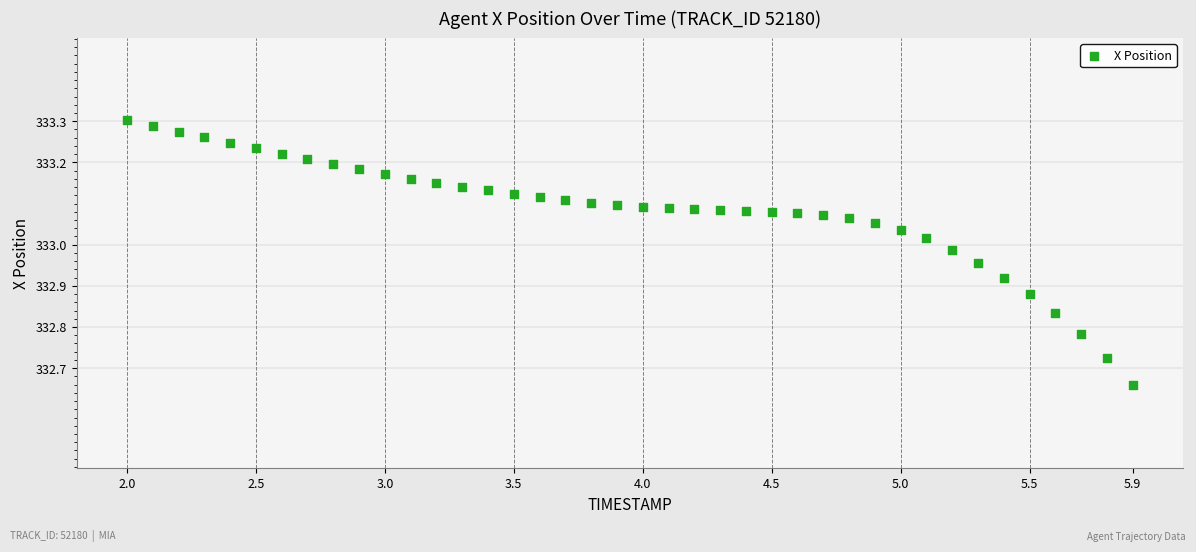

What is the range of Y values (max minus min)?

0.6